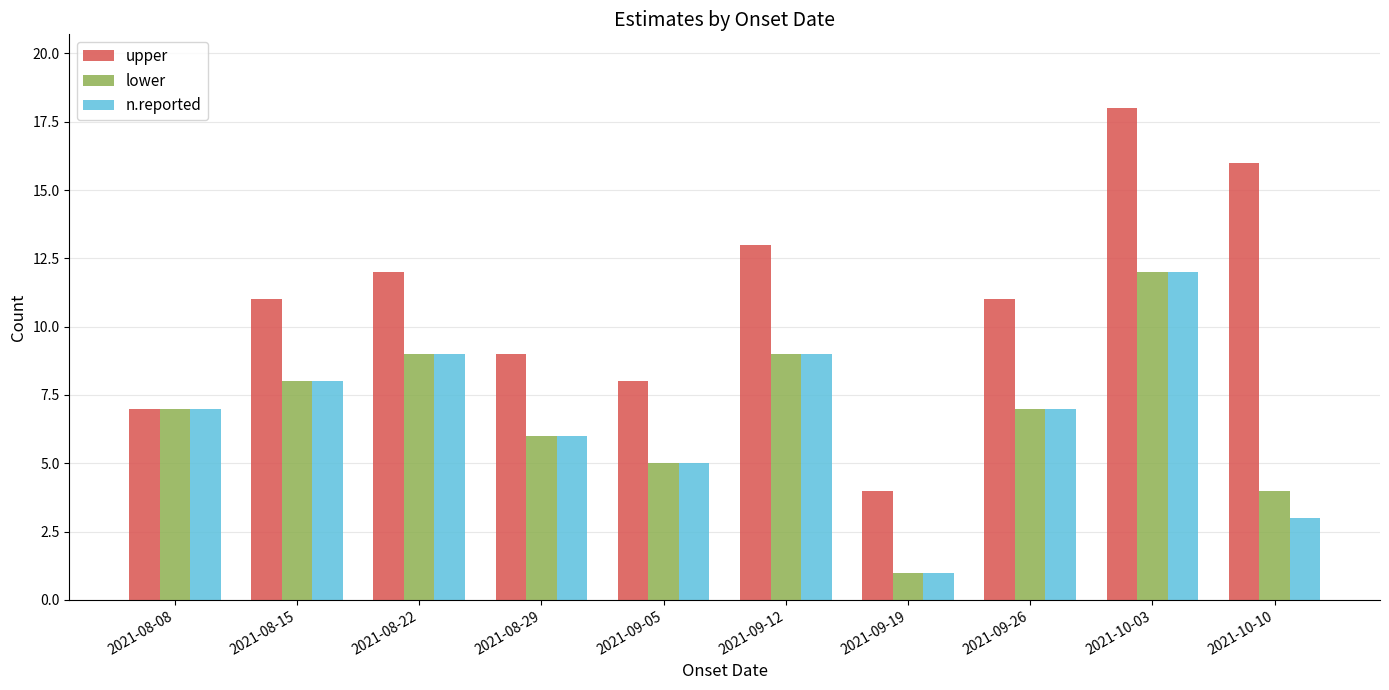

Which series has the largest range (max minus min)?

upper